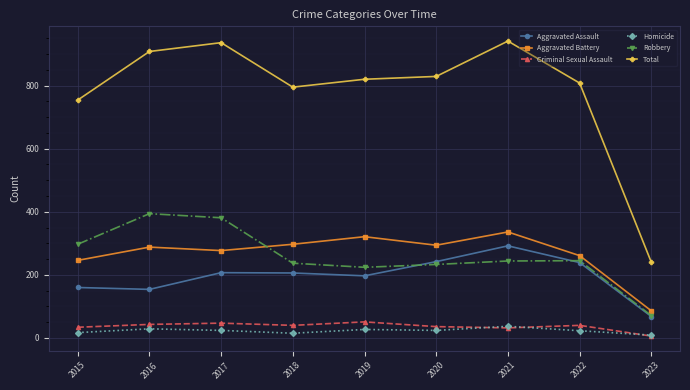

What is the total value across all series at 2015?

1508